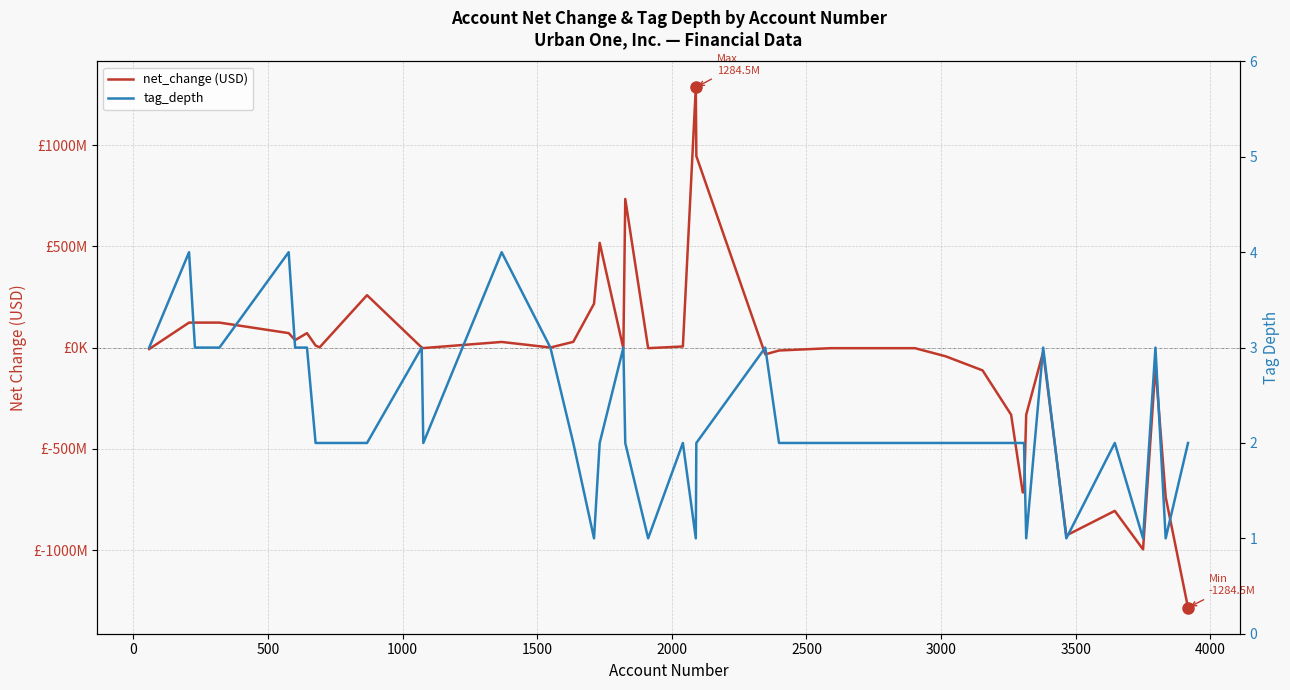

What are all the series names shown in the legend?

net_change (USD), tag_depth